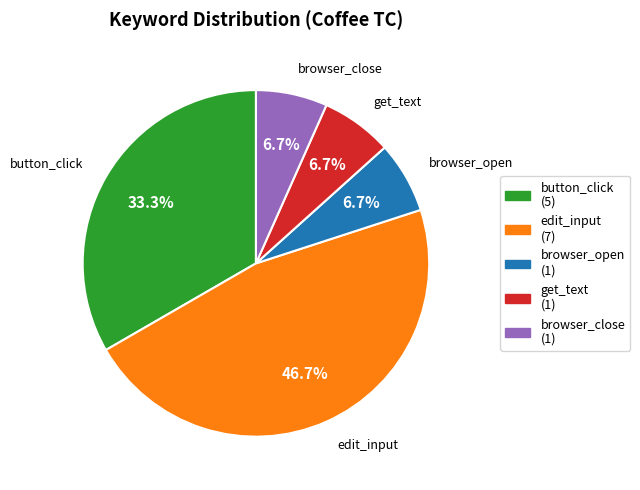

Which slice is the largest?

edit_input